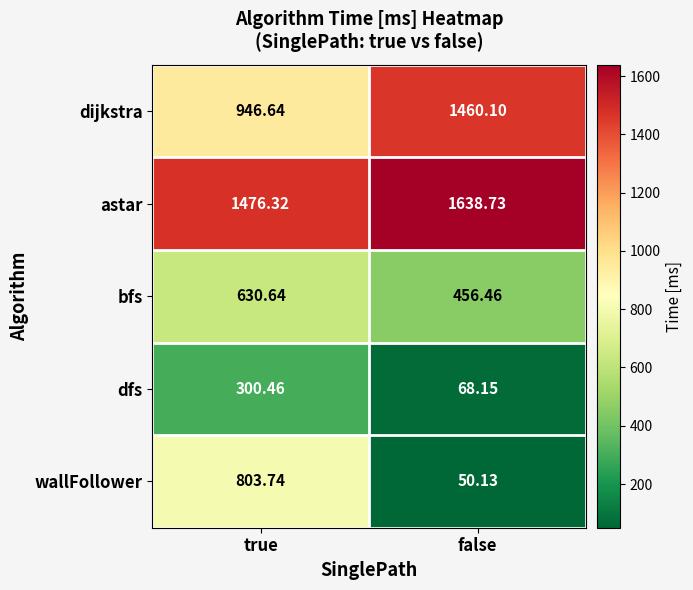

Where does the astar series first go above 1638?

false